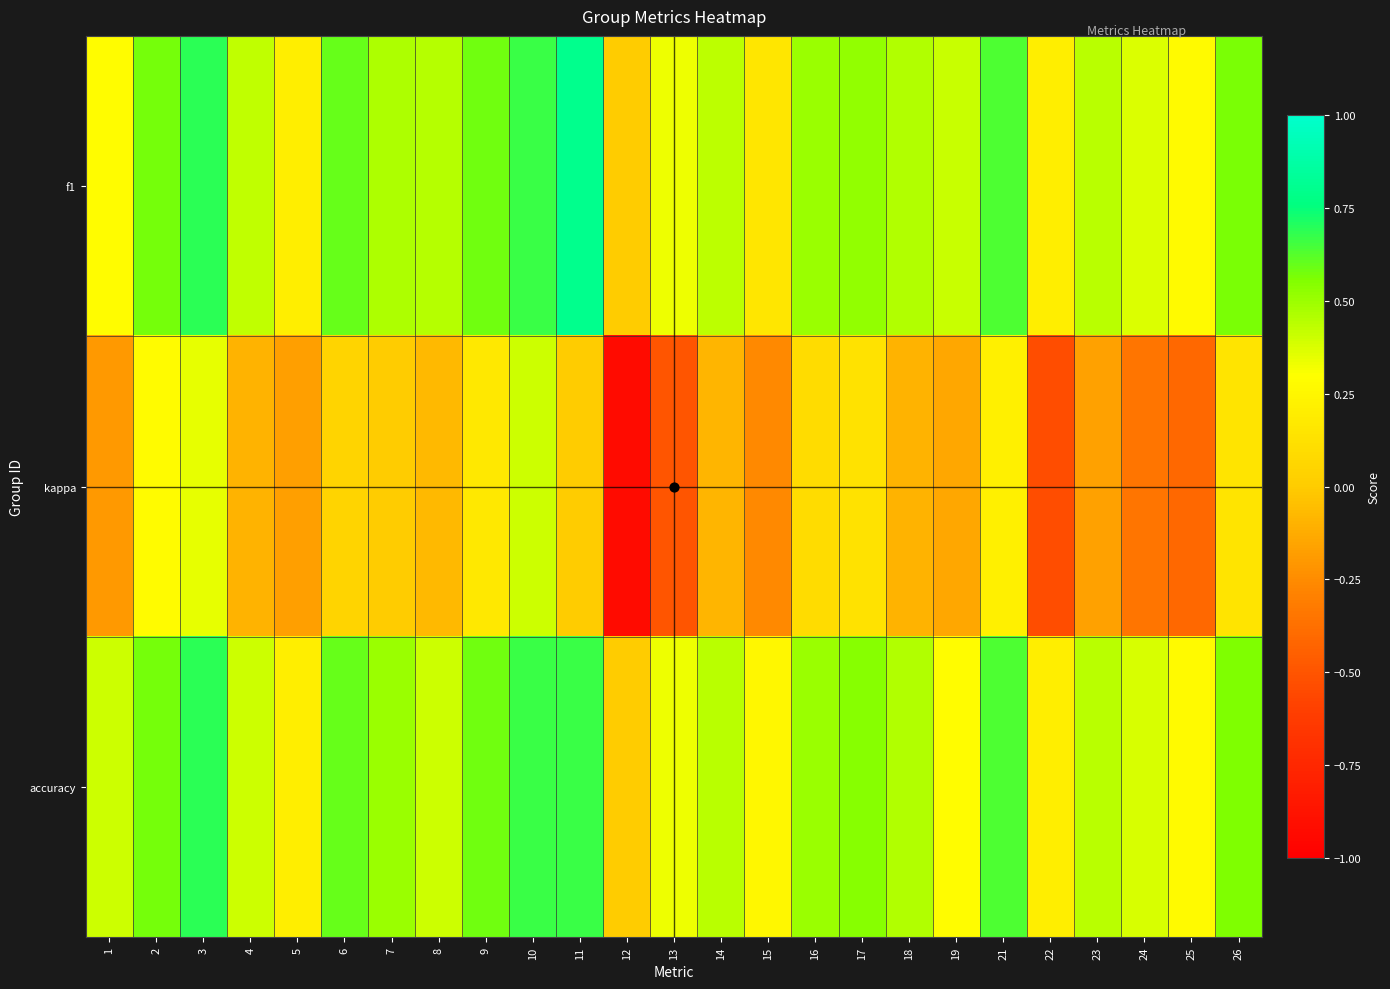

How many data points does each series have?

25